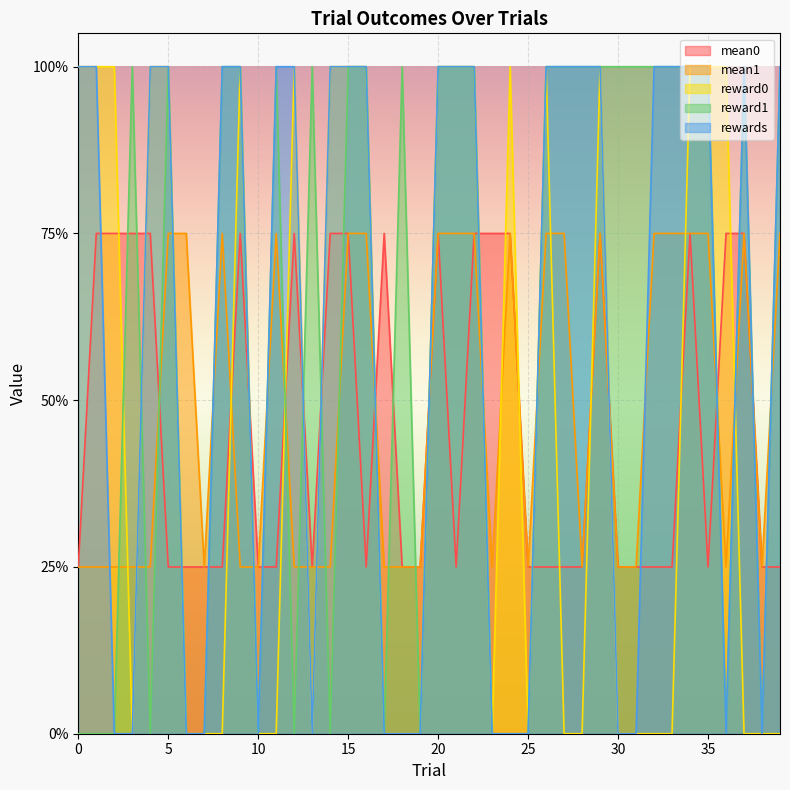

Reading left to right, what are all the values shown in this chart?

mean0: 0=0.2	1=0.8	2=0.8	3=0.8	4=0.8	5=0.2	6=0.2	7=0.2	8=0.2	9=0.8	10=0.2	11=0.2	12=0.8	13=0.2	14=0.8	15=0.8	16=0.2	17=0.8	18=0.2	19=0.2	20=0.8	21=0.2	22=0.8	23=0.8	24=0.8	25=0.2	26=0.2	27=0.2	28=0.2	29=0.8	30=0.2	31=0.2	32=0.2	33=0.2	34=0.8	35=0.2	36=0.8	37=0.8	38=0.2	39=0.2
mean1: 0=0.2	1=0.2	2=0.2	3=0.2	4=0.2	5=0.8	6=0.8	7=0.2	8=0.8	9=0.2	10=0.2	11=0.8	12=0.2	13=0.2	14=0.2	15=0.8	16=0.8	17=0.2	18=0.2	19=0.2	20=0.8	21=0.8	22=0.8	23=0.2	24=0.8	25=0.2	26=0.8	27=0.8	28=0.2	29=0.8	30=0.2	31=0.2	32=0.8	33=0.8	34=0.8	35=0.8	36=0.2	37=0.8	38=0.2	39=0.8
reward0: 0=1.0	1=1.0	2=1.0	3=0.0	4=1.0	5=1.0	6=0.0	7=0.0	8=0.0	9=1.0	10=0.0	11=0.0	12=1.0	13=0.0	14=1.0	15=1.0	16=1.0	17=0.0	18=0.0	19=0.0	20=1.0	21=1.0	22=1.0	23=0.0	24=1.0	25=0.0	26=1.0	27=0.0	28=0.0	29=1.0	30=0.0	31=0.0	32=0.0	33=0.0	34=1.0	35=1.0	36=1.0	37=0.0	38=0.0	39=0.0
reward1: 0=0.0	1=0.0	2=0.0	3=1.0	4=0.0	5=1.0	6=0.0	7=0.0	8=1.0	9=1.0	10=0.0	11=1.0	12=0.0	13=1.0	14=0.0	15=1.0	16=1.0	17=0.0	18=1.0	19=0.0	20=1.0	21=1.0	22=1.0	23=0.0	24=0.0	25=0.0	26=1.0	27=1.0	28=1.0	29=1.0	30=1.0	31=1.0	32=1.0	33=1.0	34=1.0	35=1.0	36=0.0	37=1.0	38=0.0	39=1.0
rewards: 0=1.0	1=1.0	2=0.0	3=0.0	4=1.0	5=1.0	6=0.0	7=0.0	8=1.0	9=1.0	10=0.0	11=1.0	12=1.0	13=0.0	14=1.0	15=1.0	16=1.0	17=0.0	18=0.0	19=0.0	20=1.0	21=1.0	22=1.0	23=0.0	24=0.0	25=0.0	26=1.0	27=1.0	28=1.0	29=1.0	30=0.0	31=0.0	32=1.0	33=1.0	34=1.0	35=1.0	36=0.0	37=1.0	38=0.0	39=1.0